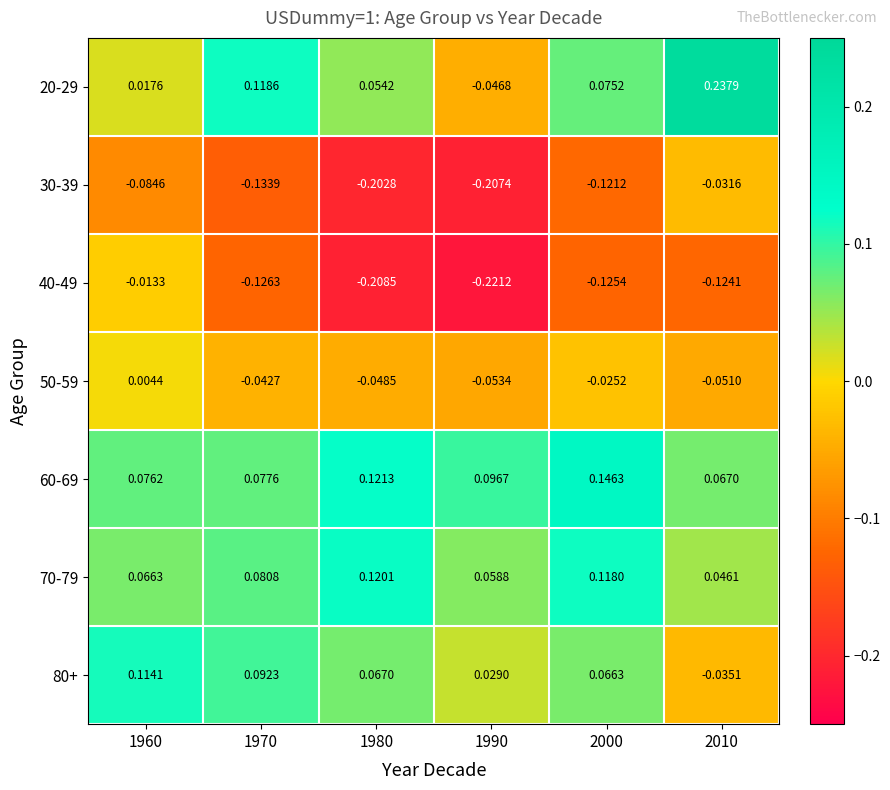

Is the value of 30-39 at 1990 greater than the value of 20-29 at 1990?

No